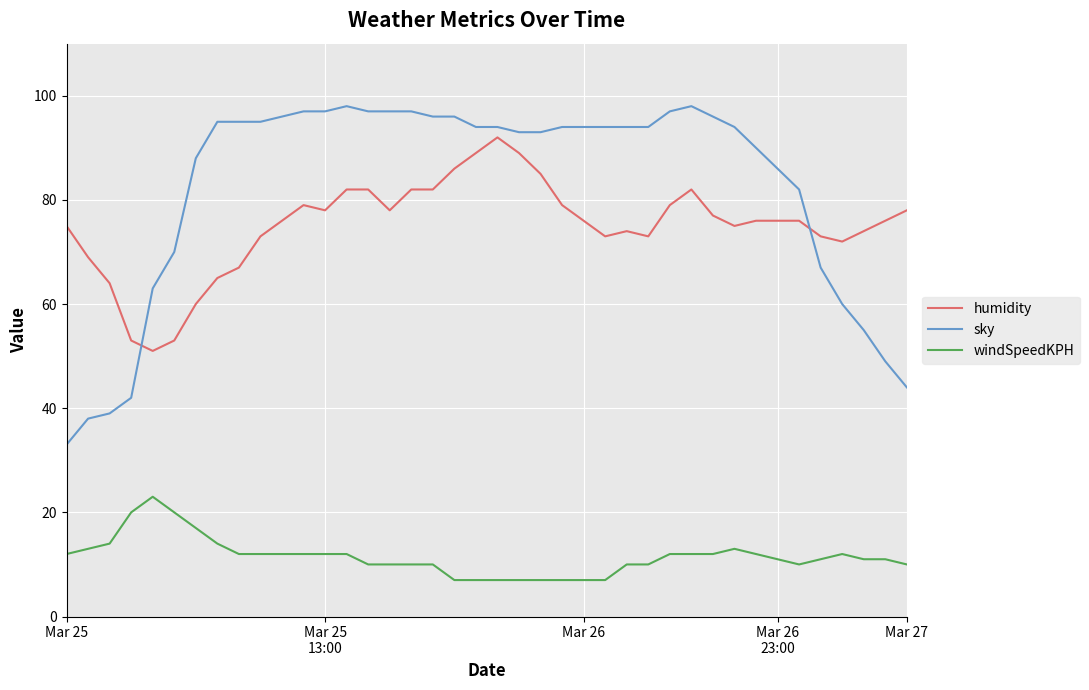

Does the chart display data point markers on the line(s)?

No